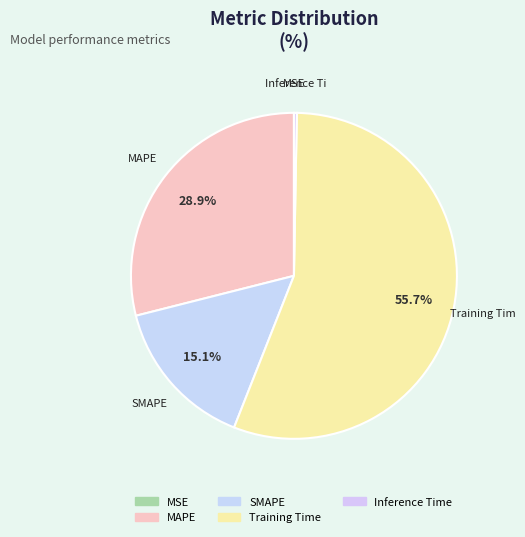

To the nearest percent, what is the difference between the largest and smallest slice percentages?

56%